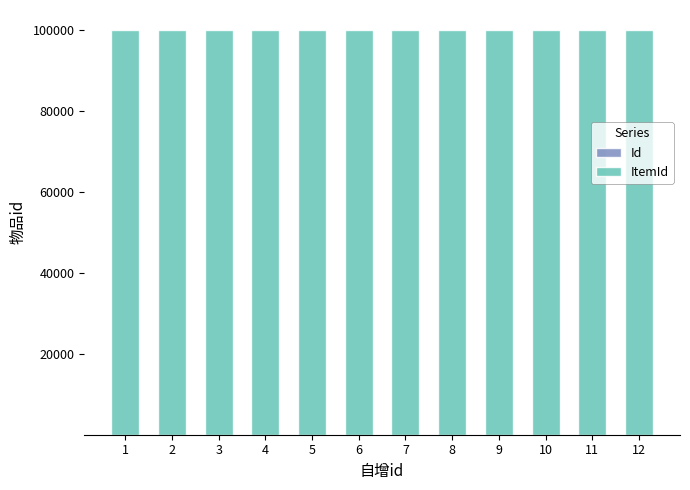

Which has a higher value, 8 or 12?

12